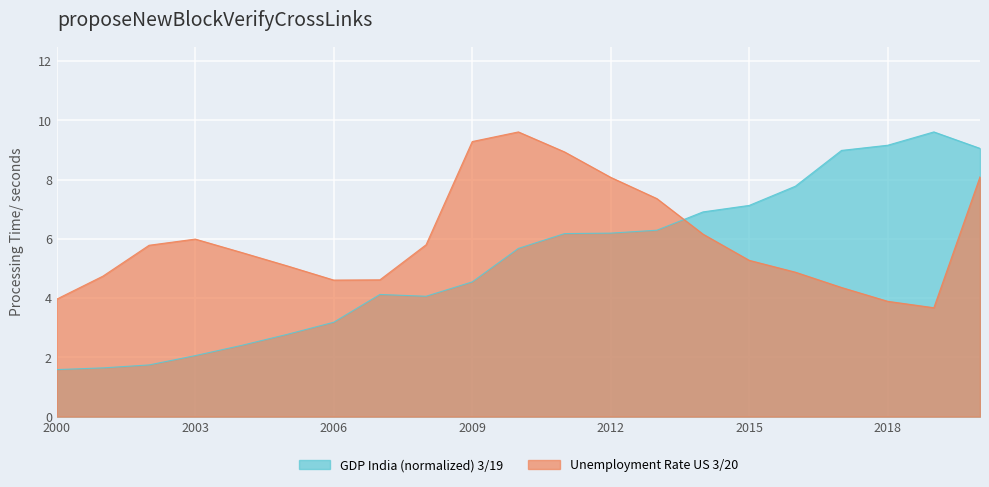

How many data points in Unemployment Rate US are above 5?

13